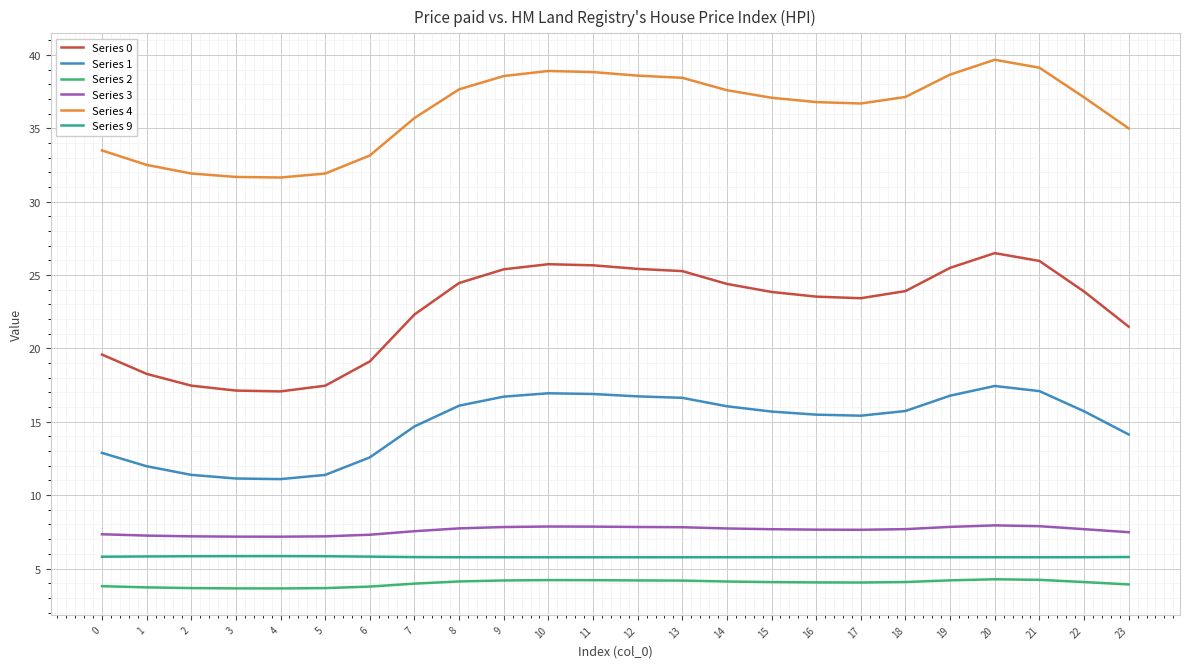

The value of Series 2 at 23 is 5.3. True or false?

False